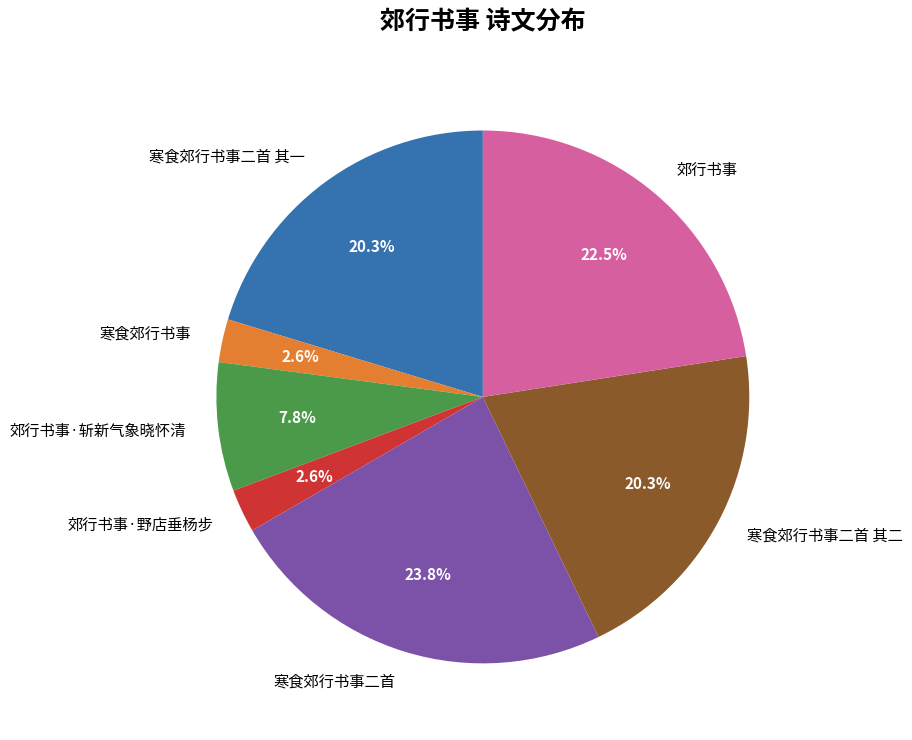

What percentage is NOT represented by 寒食郊行书事?

97.4%